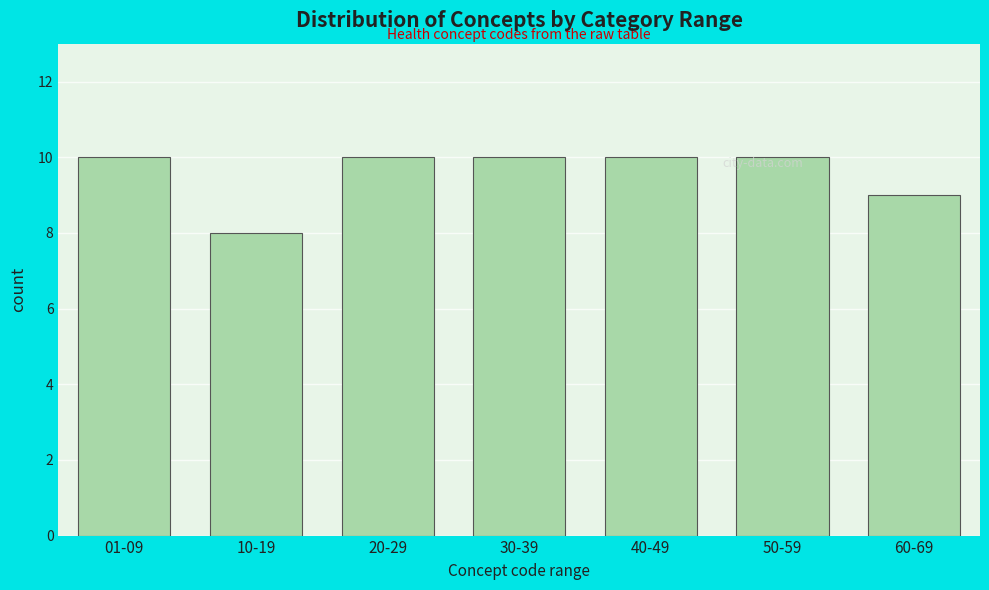

The chart shows a value of 10 at 01-09. True or false?

True